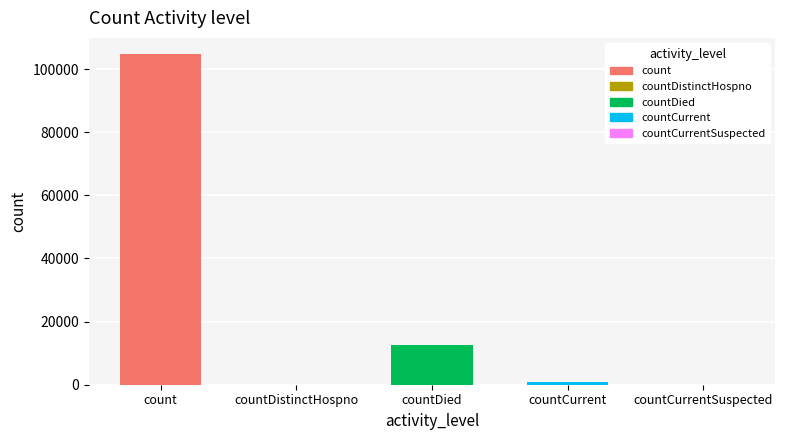

What is the sum of all values?

118039